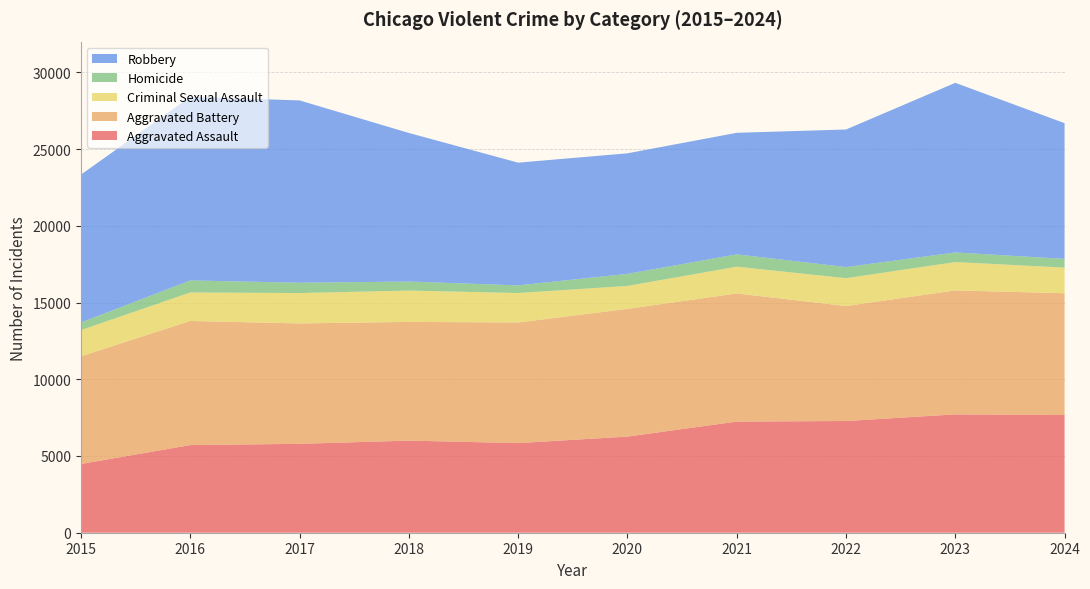

Reading right to left, what are all the values shown in this chart?

Aggravated Assault: 2024=7671	2023=7712	2022=7280	2021=7242	2020=6265	2019=5841	2018=6002	2017=5793	2016=5713	2015=4480
Aggravated Battery: 2024=7934	2023=8077	2022=7491	2021=8347	2020=8321	2019=7858	2018=7735	2017=7845	2016=8085	2015=7019
Criminal Sexual Assault: 2024=1669	2023=1847	2022=1814	2021=1746	2020=1494	2019=1920	2018=2042	2017=1979	2016=1856	2015=1705
Homicide: 2024=570	2023=626	2022=725	2021=804	2020=787	2019=499	2018=588	2017=672	2016=786	2015=496
Robbery: 2024=8843	2023=11053	2022=8963	2021=7920	2020=7855	2019=7995	2018=9681	2017=11880	2016=11960	2015=9638